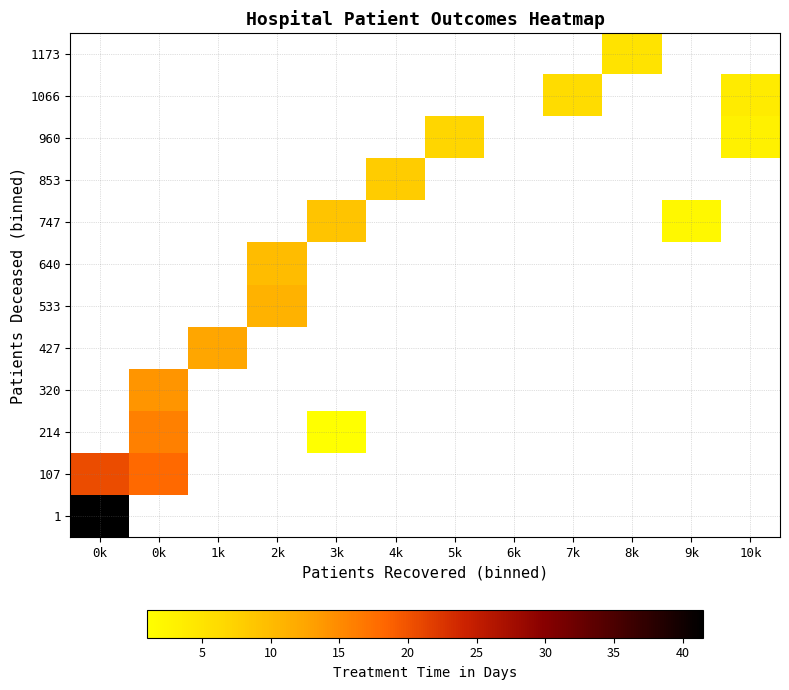

What is the greatest value displayed?

41.5